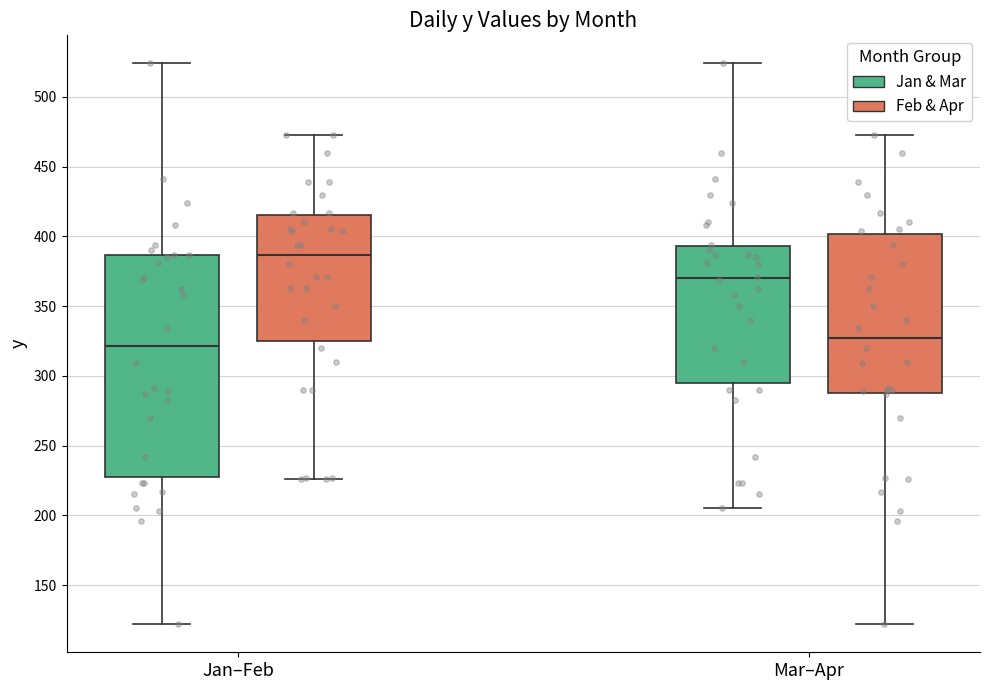

Which box is the tallest, from its lower edge to its upper edge?

Jan–Feb (Jan & Mar)